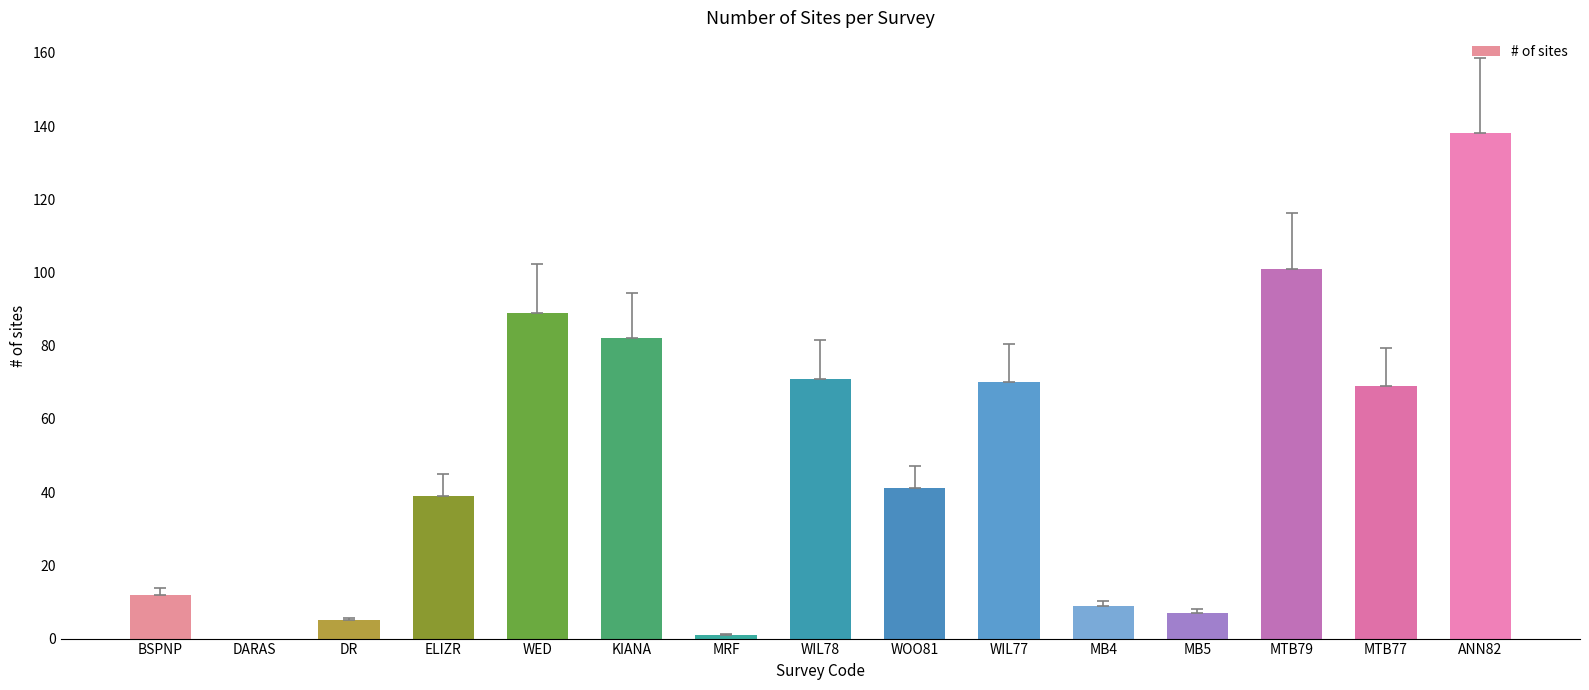

What is the greatest value displayed?

138